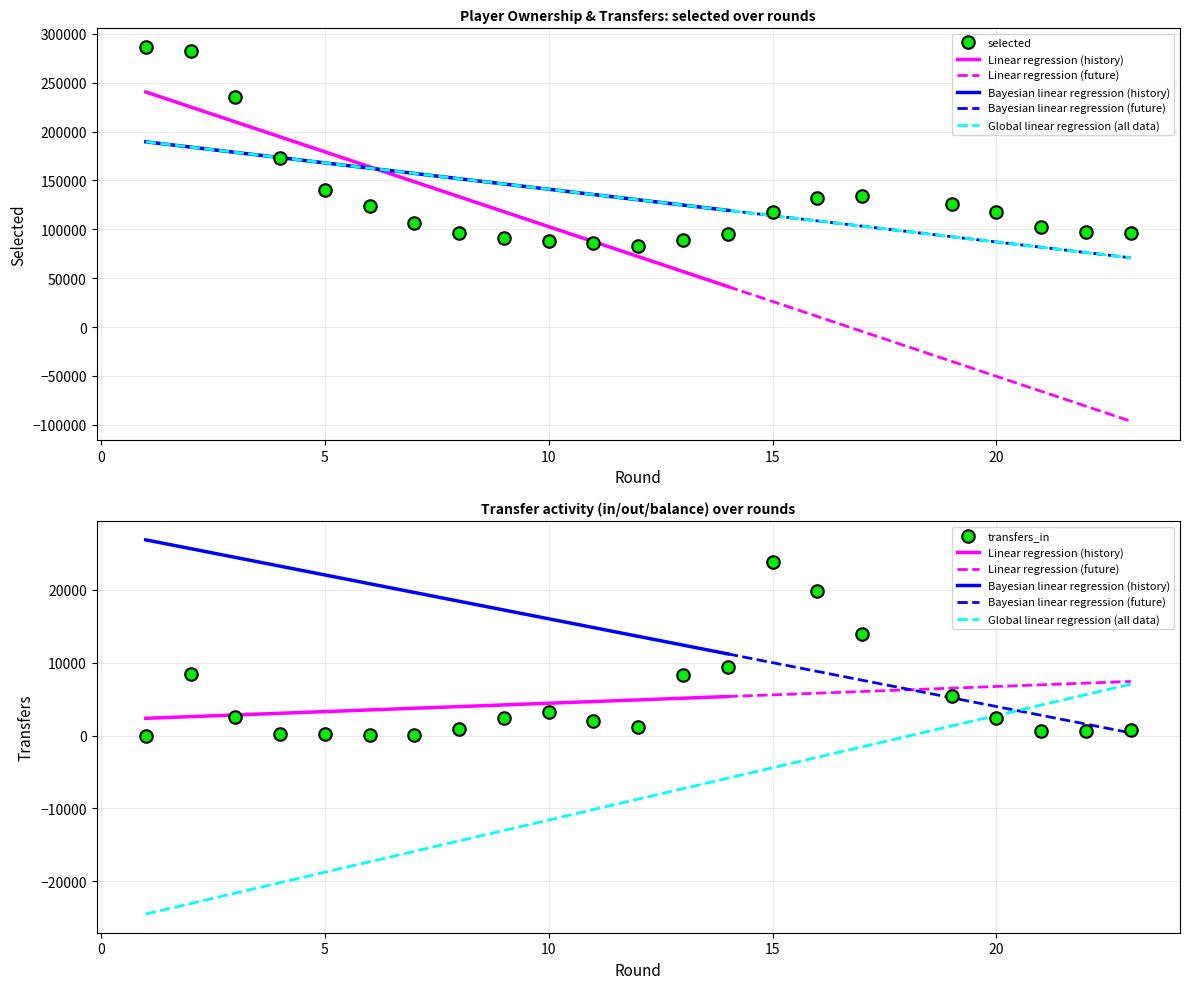

What is the highest value of the selected series?

286486